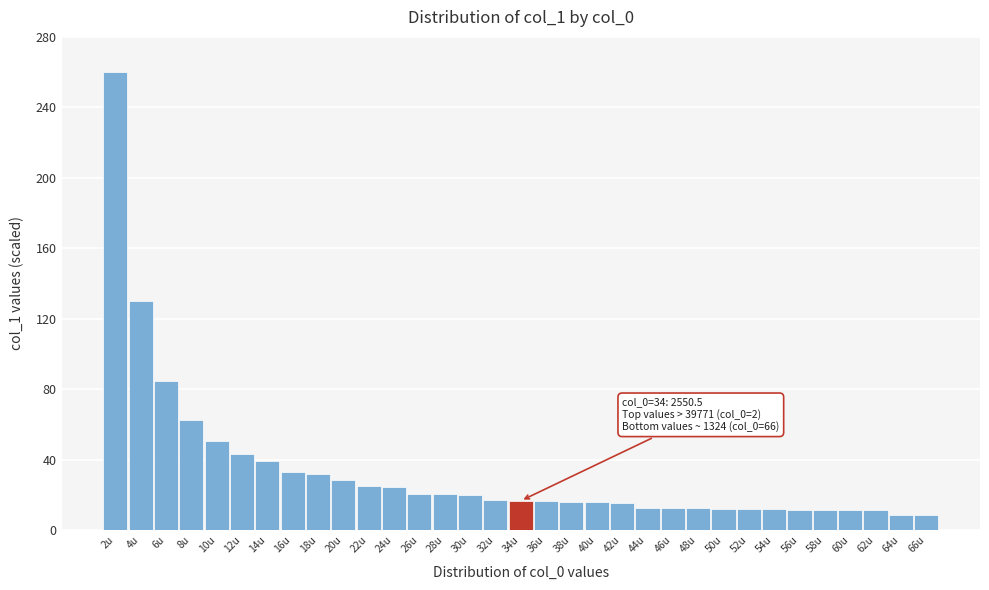

What is the maximum value shown in the chart?

260.0